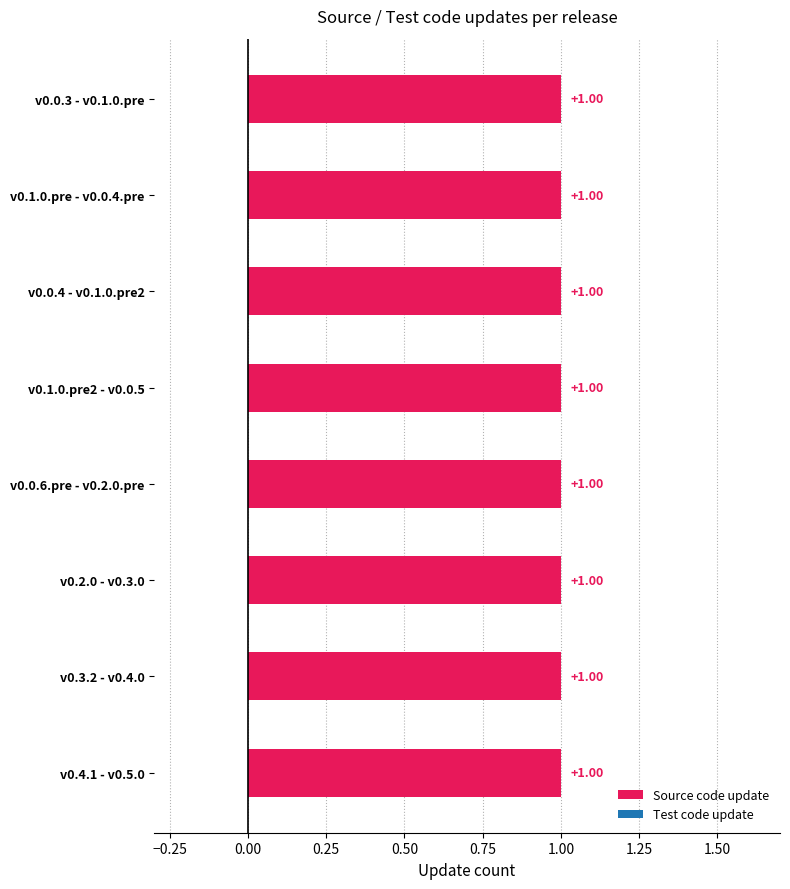

Does the chart contain any negative values?

No